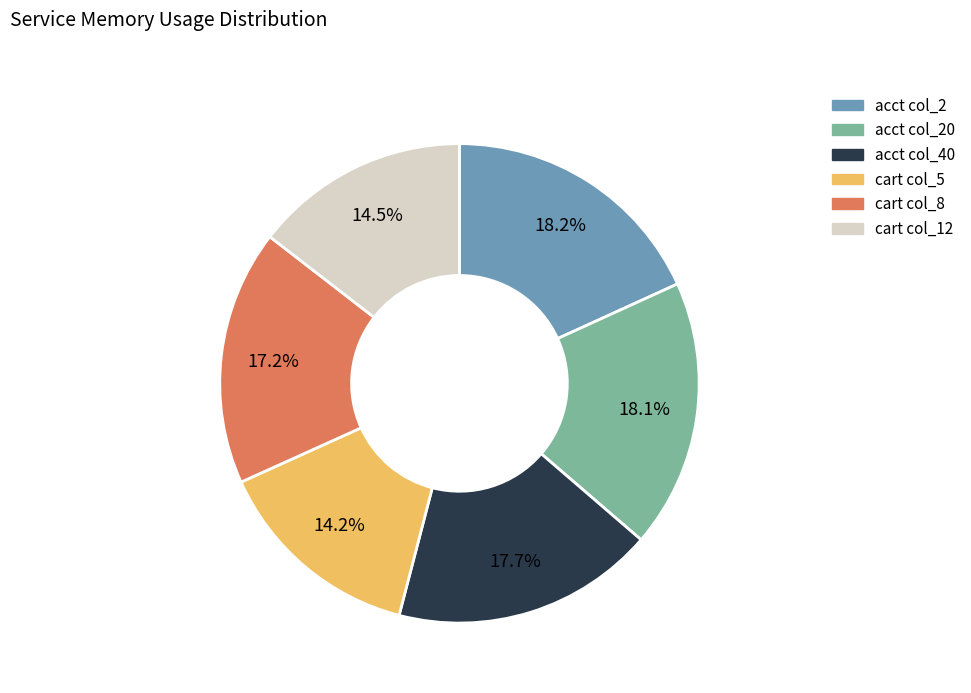

Is there any slice that represents more than half of the pie?

No